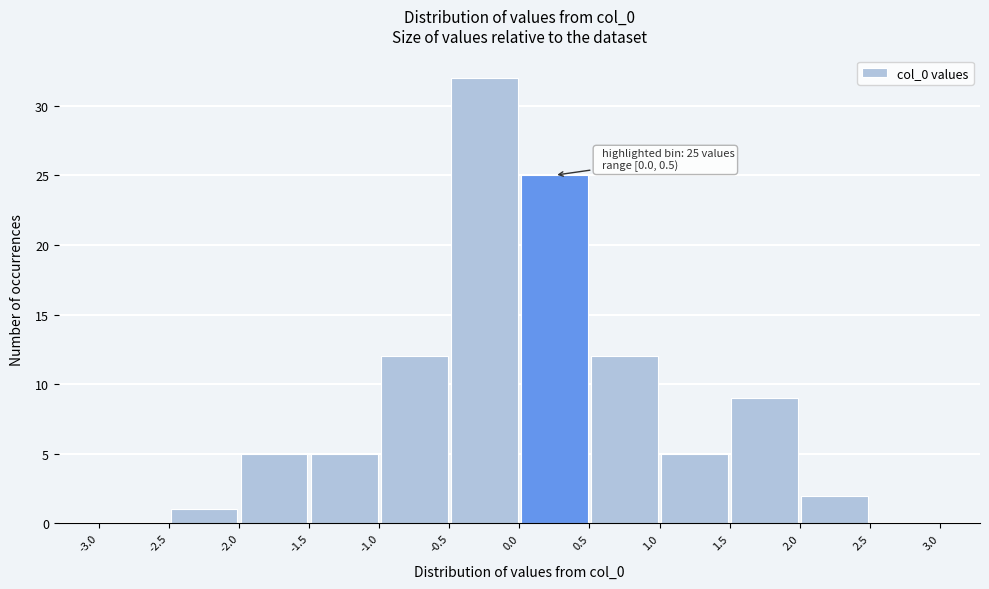

Over which range of the x-axis is the bar tallest?

-0.5 to 0.0